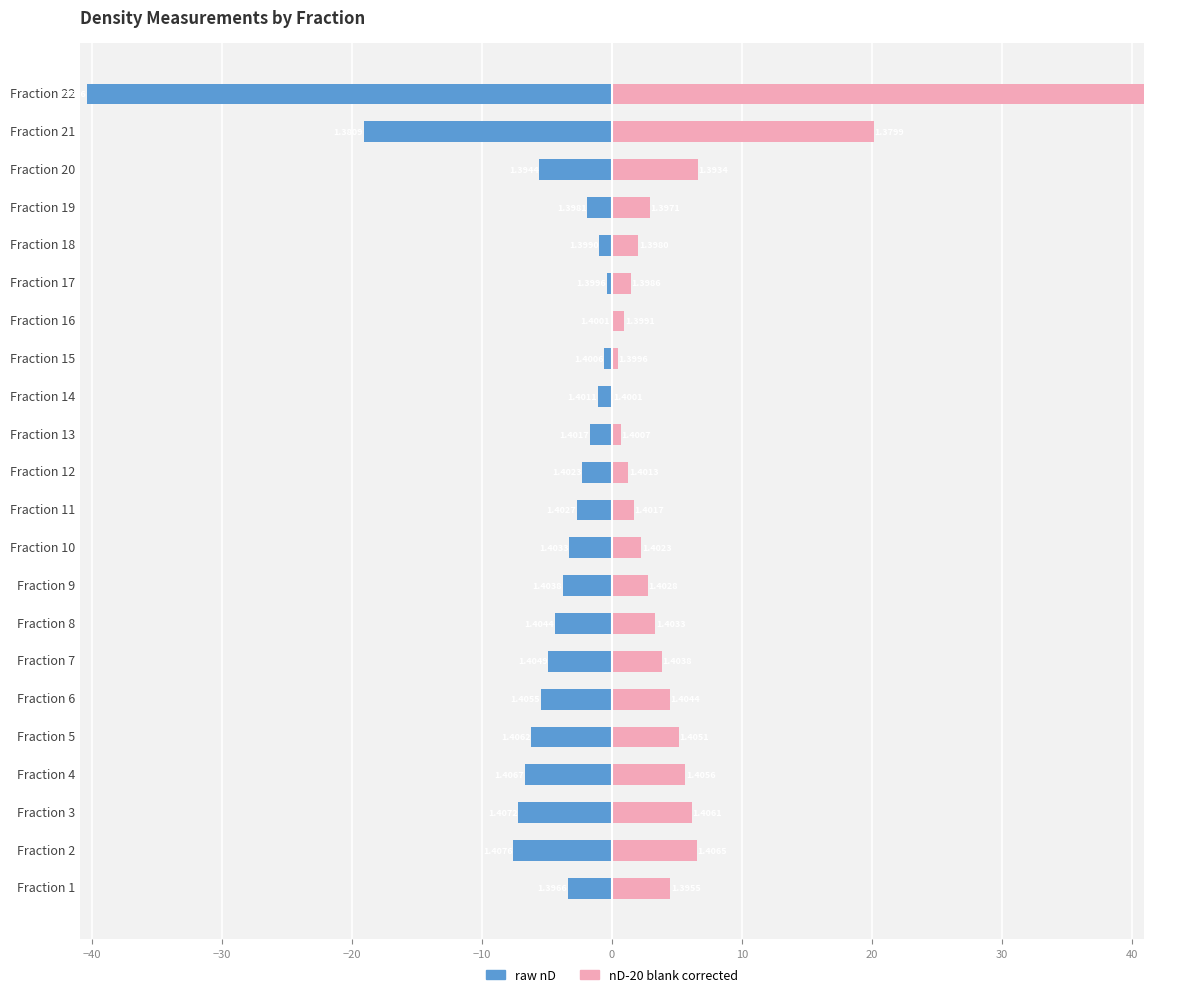

How many data points in nD-20 blank corrected are less than 3?

11